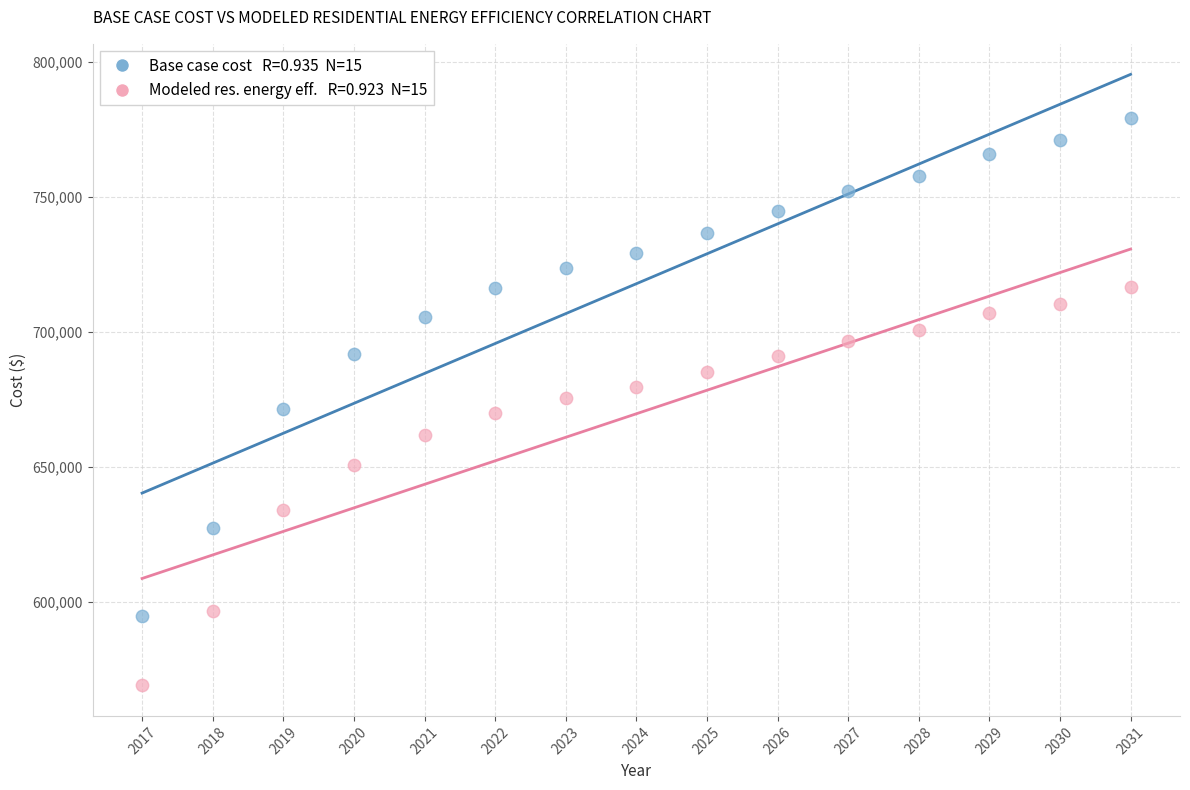

Across all data points, what is the range of Y values (max minus min)?

210028.4